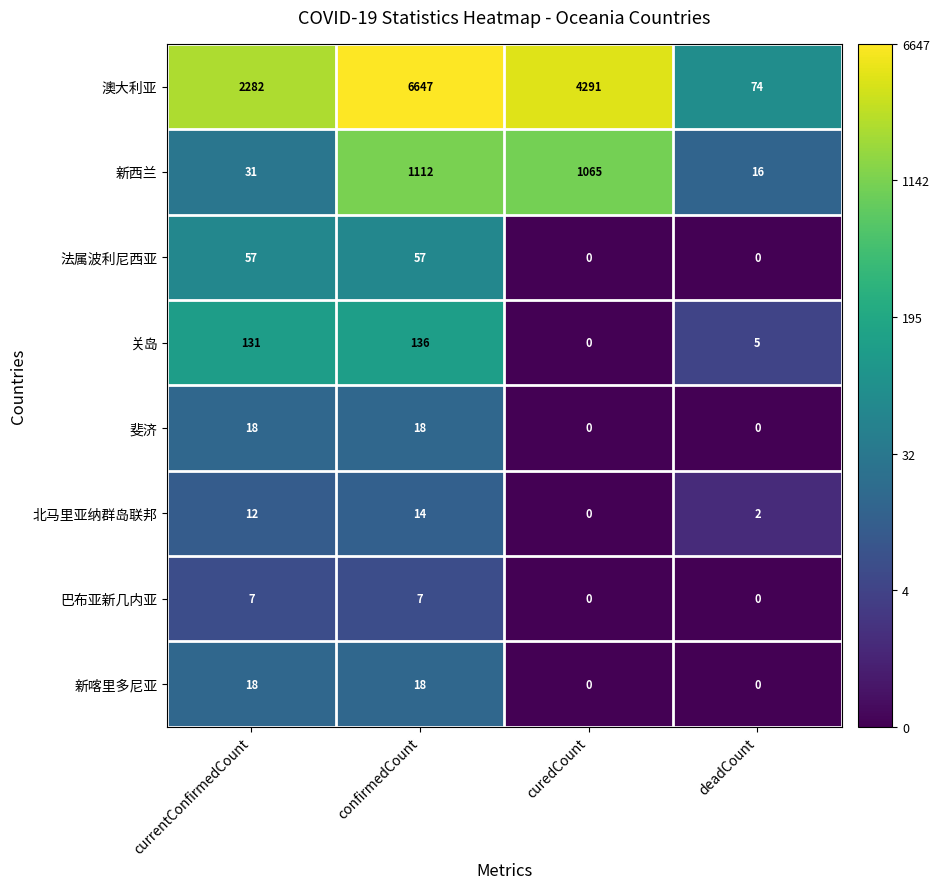

At how many categories does at least one series exceed 0?

4